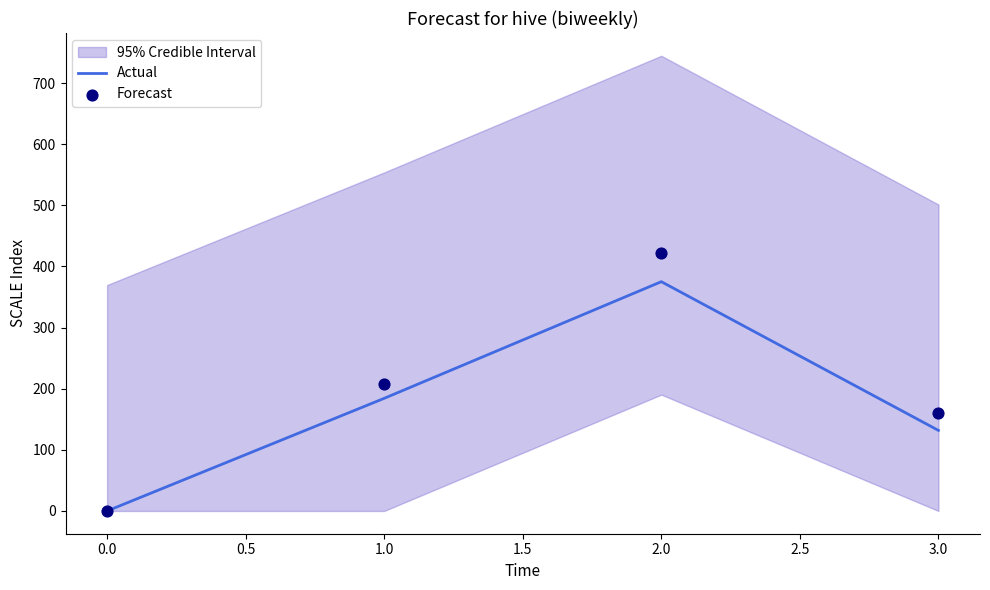

List the labels in order of Actual value, largest first.

2.0, 1.0, 3.0, 0.0